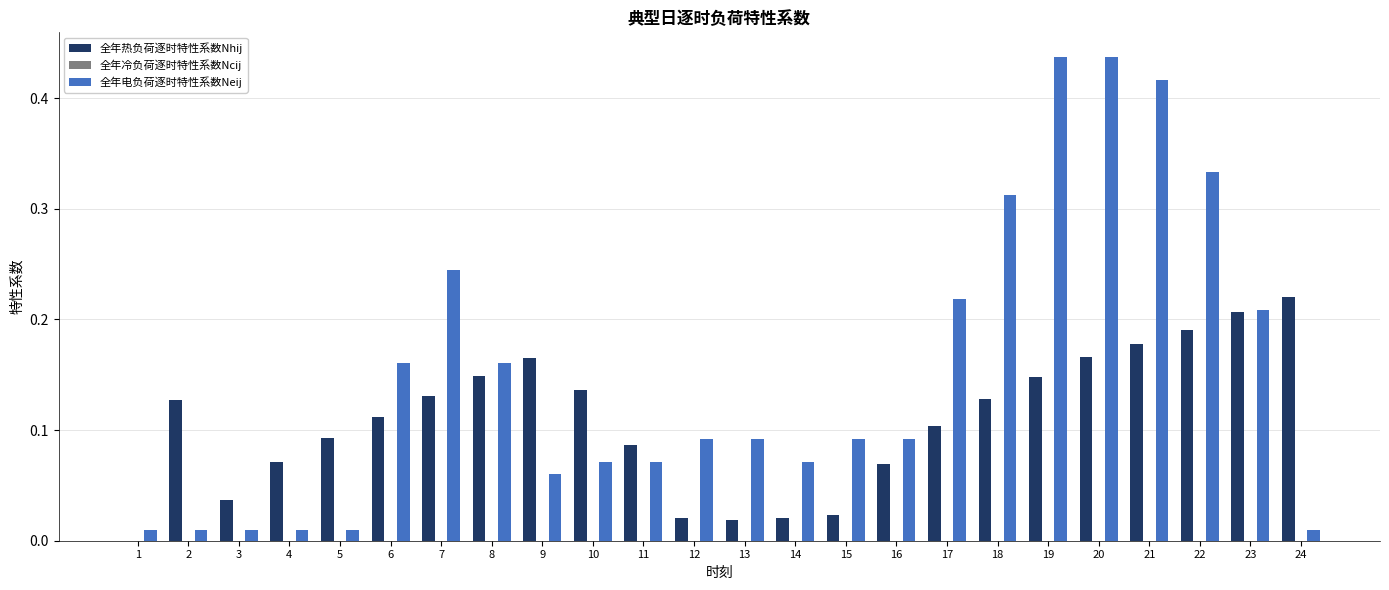

True or false: 全年热负荷逐时特性系数Nhij has a value of 0.0 at 3.

True